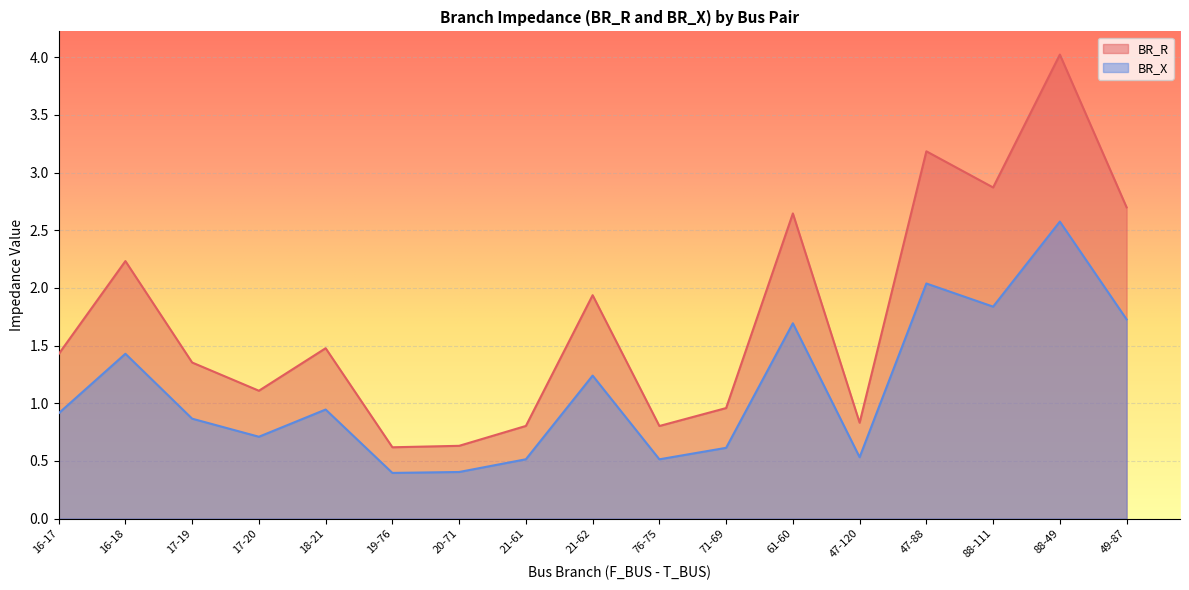

At which category does the chart reach its minimum across all series?

19-76